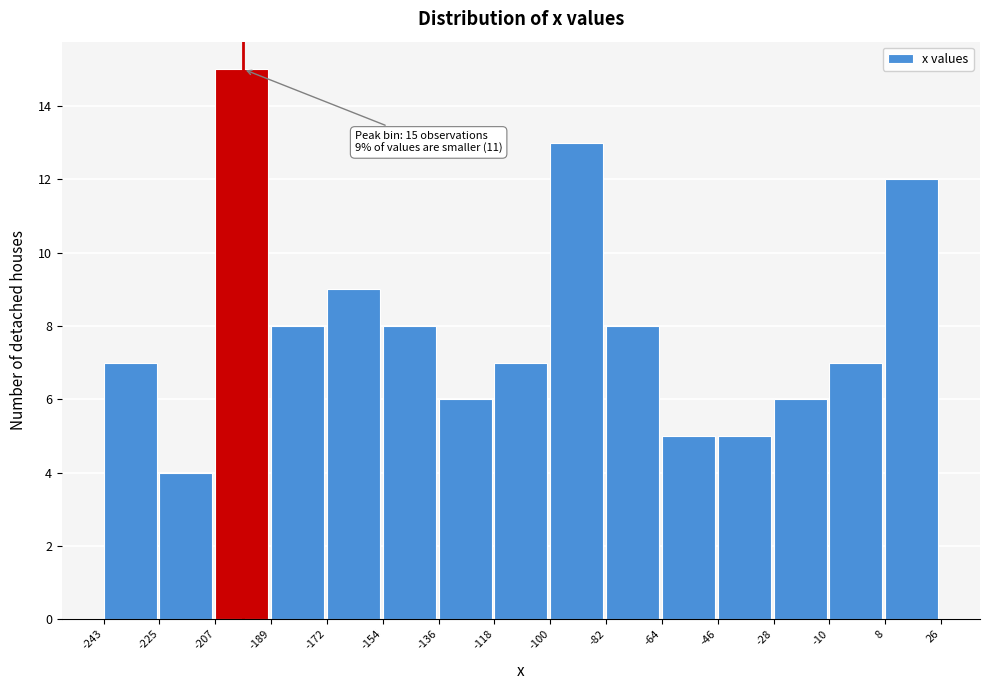

Which range on the x-axis has the tallest bar?

-207 to -189